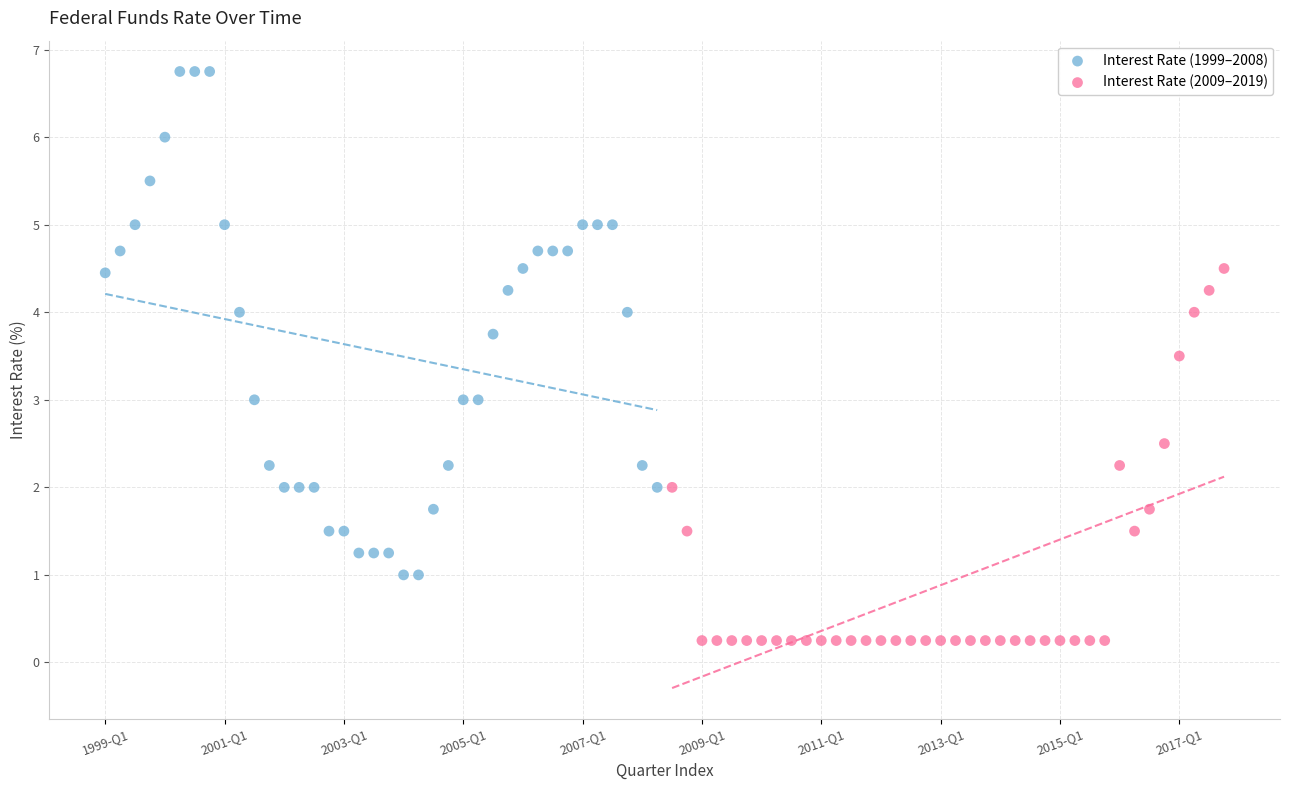

Which series reaches the maximum Y coordinate?

Interest Rate (1999–2008)